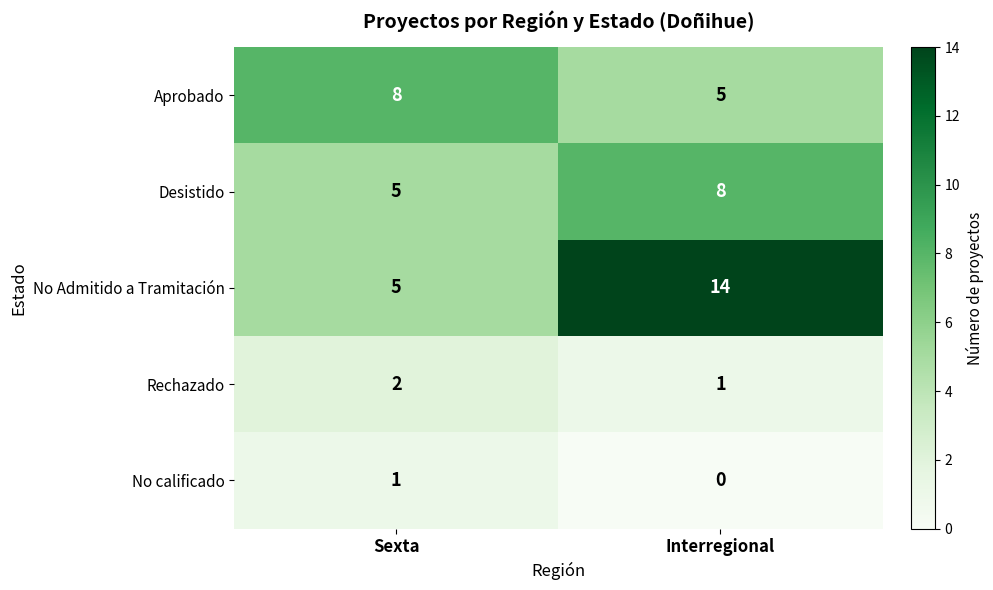

Reading right to left, extract all data points from this chart.

Aprobado: 5	8
Desistido: 8	5
No Admitido a Tramitación: 14	5
Rechazado: 1	2
No calificado: 0	1